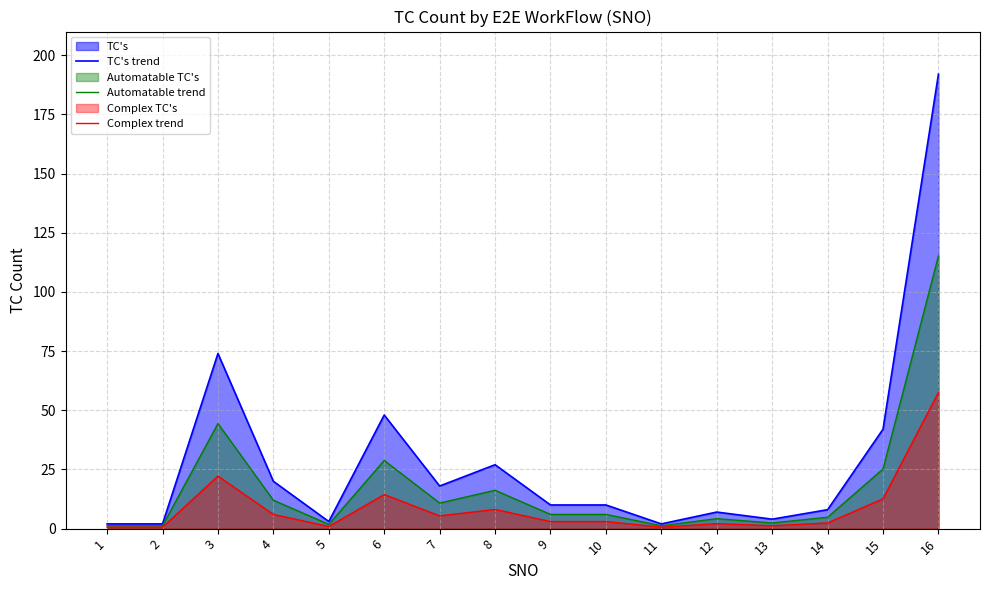

Which series has the largest range (max minus min)?

TC's trend